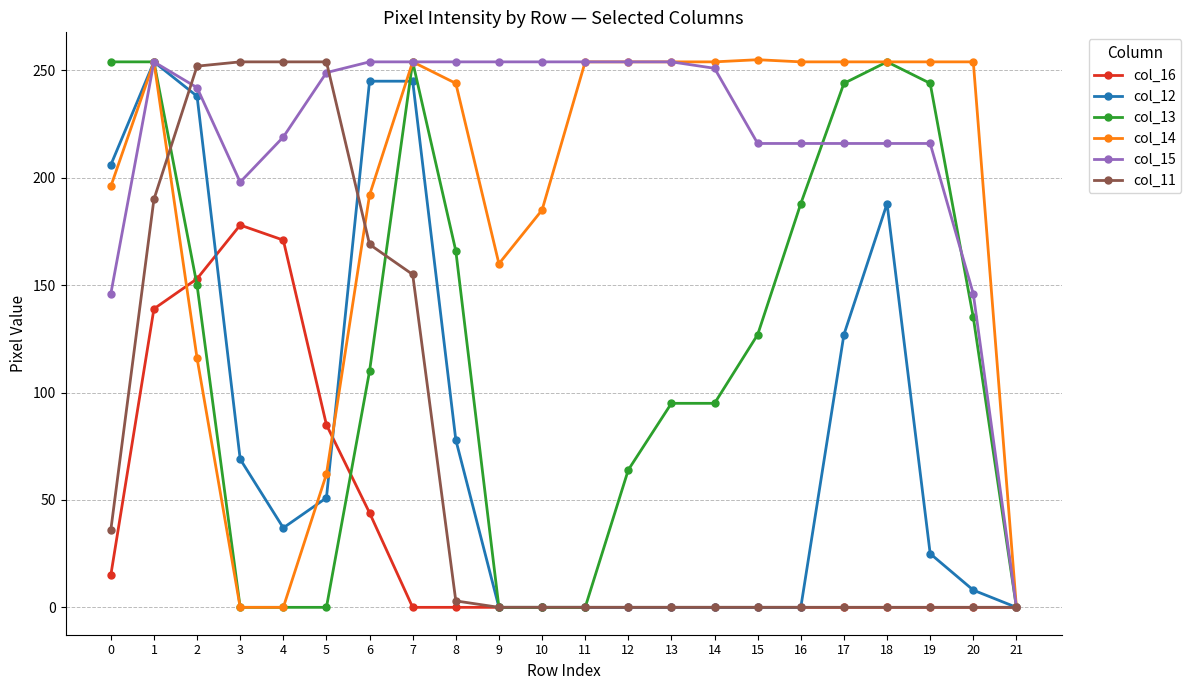

What is the total value across all series at 12?

572